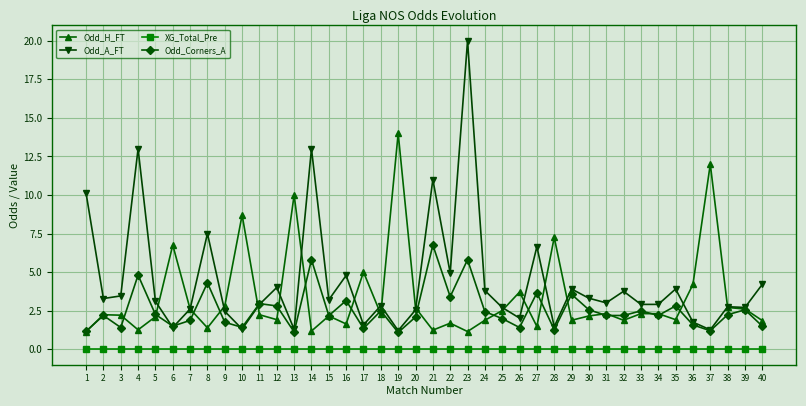

What is the greatest value displayed?

20.0